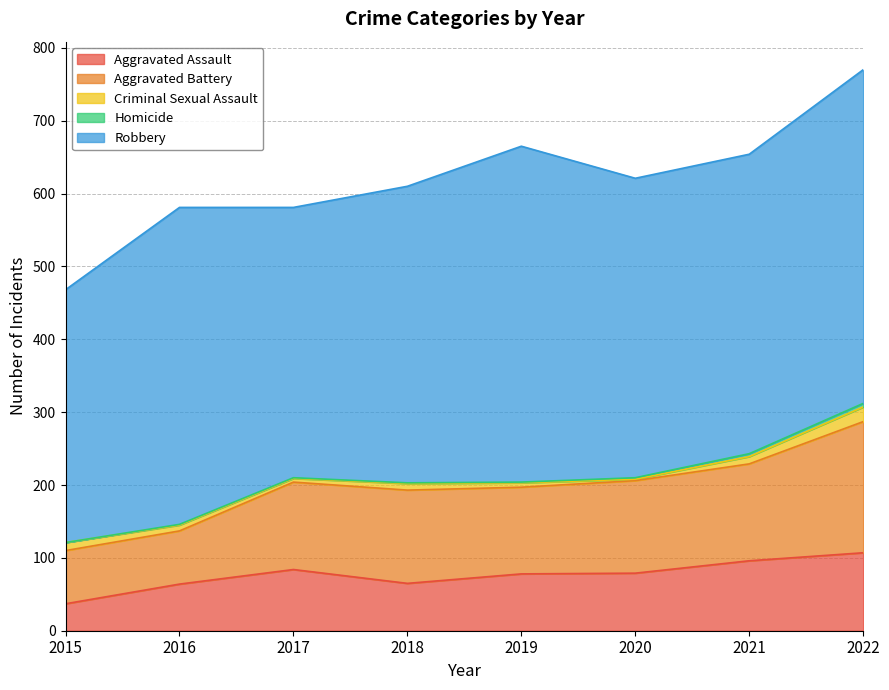

Rank the series by their maximum value, from lowest to highest.

Homicide, Criminal Sexual Assault, Aggravated Assault, Aggravated Battery, Robbery